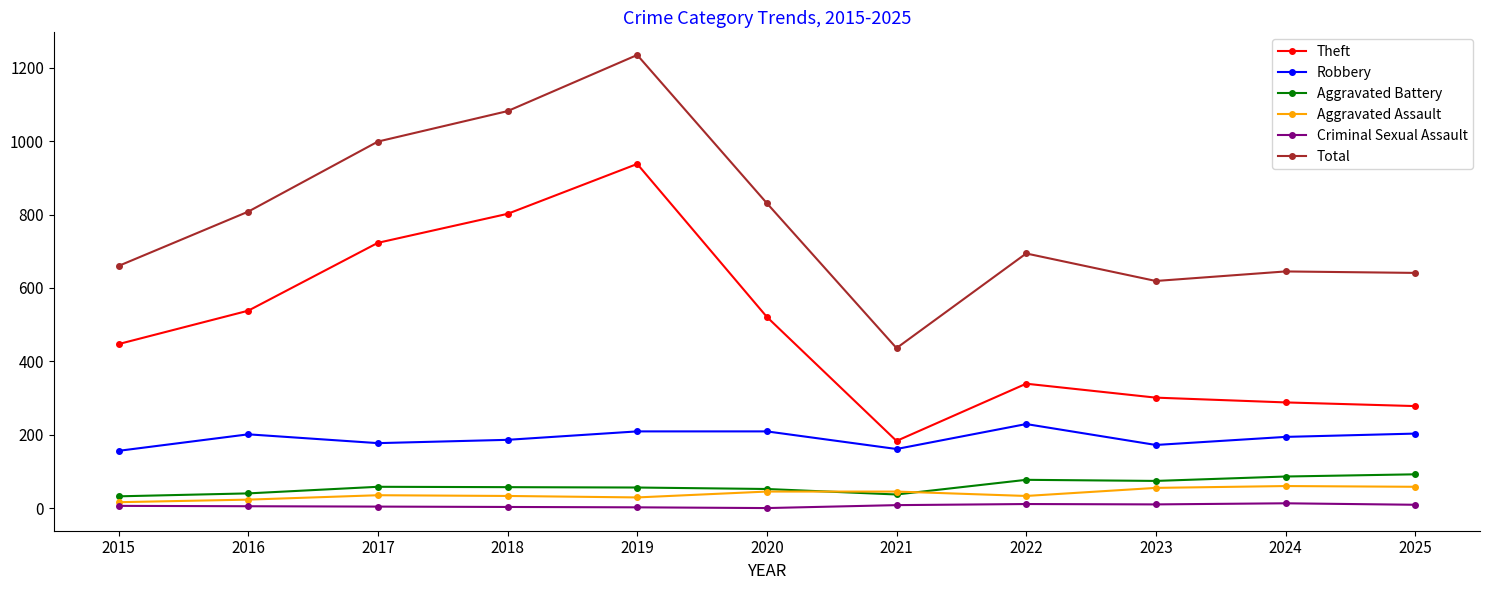

True or false: Theft has more than 1 points higher than both neighbors.

True